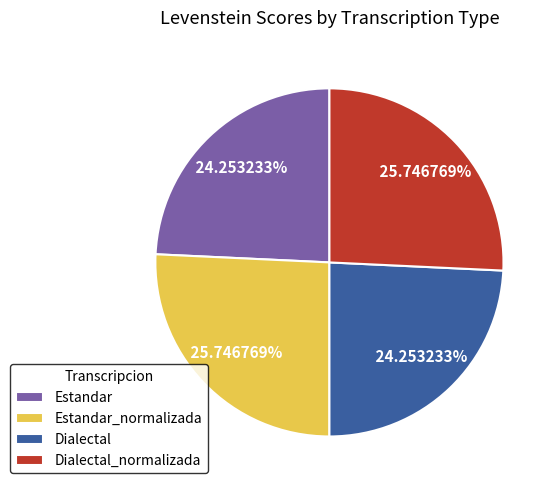

Combined, do Estandar and Dialectal account for over 50%?

No